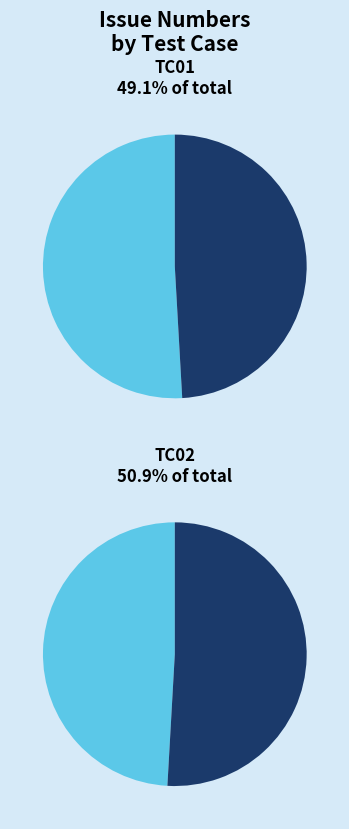

How many segments does this pie chart have?

2